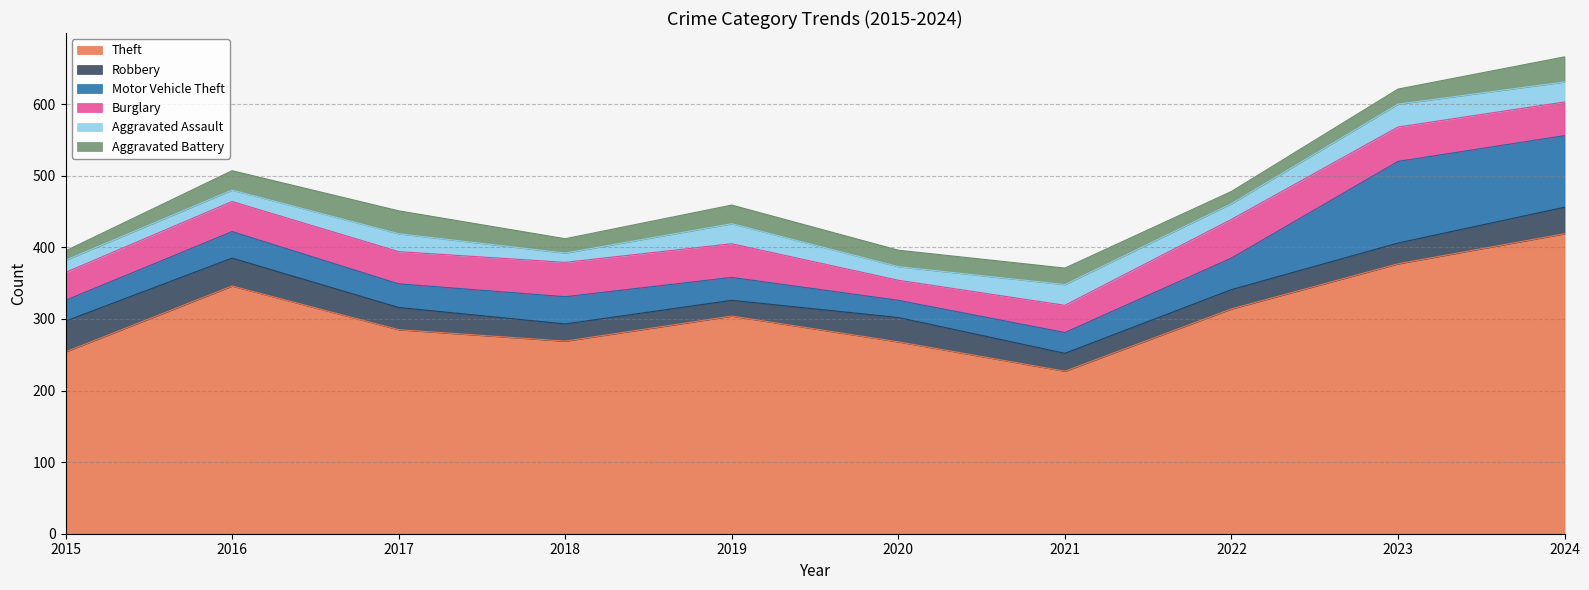

The Motor Vehicle Theft series shows 9 at 2022. True or false?

False